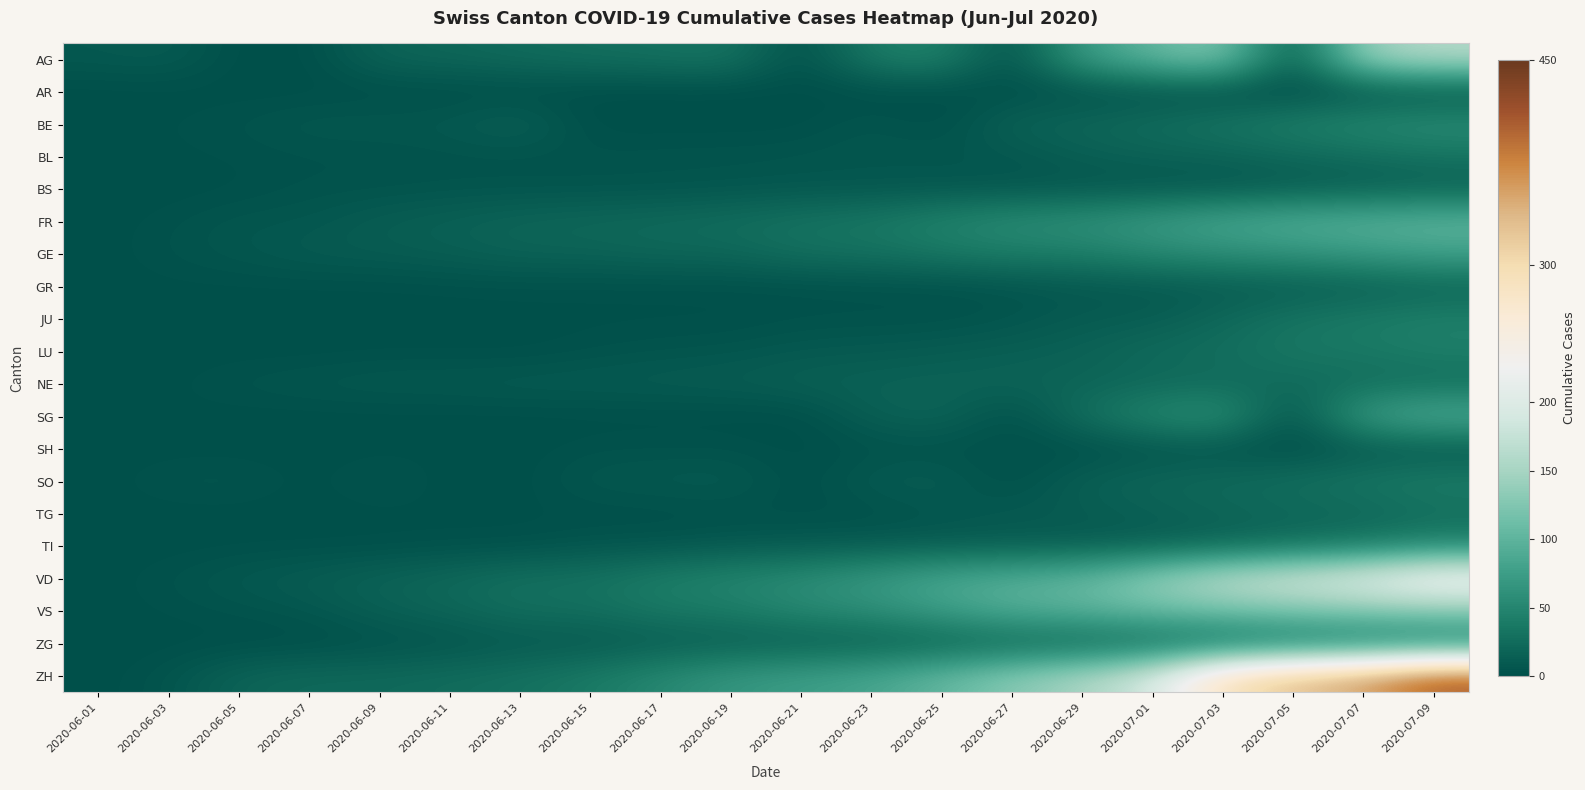

Reading left to right, what are all the values shown in this chart?

AG: 2020-06-01=9	2020-06-03=12	2020-06-05=0	2020-06-07=0	2020-06-09=19	2020-06-11=21	2020-06-13=25	2020-06-15=28	2020-06-17=30	2020-06-19=34	2020-06-21=0	2020-06-23=40	2020-06-25=47	2020-06-27=0	2020-06-29=73	2020-07-01=102	2020-07-03=128	2020-07-05=0	2020-07-07=144	2020-07-09=160
AR: 2020-06-01=0	2020-06-03=0	2020-06-05=0	2020-06-07=0	2020-06-09=0	2020-06-11=0	2020-06-13=0	2020-06-15=0	2020-06-17=0	2020-06-19=0	2020-06-21=0	2020-06-23=0	2020-06-25=1	2020-06-27=1	2020-06-29=2	2020-07-01=3	2020-07-03=0	2020-07-05=0	2020-07-07=4	2020-07-09=5
BE: 2020-06-01=0	2020-06-03=2	2020-06-05=4	2020-06-07=8	2020-06-09=8	2020-06-11=9	2020-06-13=17	2020-06-15=0	2020-06-17=0	2020-06-19=0	2020-06-21=0	2020-06-23=7	2020-06-25=0	2020-06-27=18	2020-06-29=21	2020-07-01=27	2020-07-03=35	2020-07-05=43	2020-07-07=52	2020-07-09=57
BL: 2020-06-01=0	2020-06-03=1	2020-06-05=2	2020-06-07=3	2020-06-09=3	2020-06-11=4	2020-06-13=4	2020-06-15=4	2020-06-17=5	2020-06-19=5	2020-06-21=6	2020-06-23=7	2020-06-25=7	2020-06-27=7	2020-06-29=14	2020-07-01=17	2020-07-03=18	2020-07-05=23	2020-07-07=27	2020-07-09=32
BS: 2020-06-01=0	2020-06-03=0	2020-06-05=1	2020-06-07=4	2020-06-09=4	2020-06-11=5	2020-06-13=5	2020-06-15=5	2020-06-17=5	2020-06-19=6	2020-06-21=7	2020-06-23=7	2020-06-25=7	2020-06-27=7	2020-06-29=7	2020-07-01=7	2020-07-03=7	2020-07-05=10	2020-07-07=12	2020-07-09=15
FR: 2020-06-01=0	2020-06-03=3	2020-06-05=7	2020-06-07=7	2020-06-09=13	2020-06-11=16	2020-06-13=20	2020-06-15=22	2020-06-17=24	2020-06-19=27	2020-06-21=32	2020-06-23=36	2020-06-25=47	2020-06-27=56	2020-06-29=61	2020-07-01=72	2020-07-03=84	2020-07-05=92	2020-07-07=96	2020-07-09=100
GE: 2020-06-01=0	2020-06-03=4	2020-06-05=7	2020-06-07=11	2020-06-09=12	2020-06-11=14	2020-06-13=18	2020-06-15=18	2020-06-17=21	2020-06-19=21	2020-06-21=29	2020-06-23=30	2020-06-25=36	2020-06-27=41	2020-06-29=42	2020-07-01=52	2020-07-03=58	2020-07-05=63	2020-07-07=71	2020-07-09=79
GR: 2020-06-01=0	2020-06-03=1	2020-06-05=1	2020-06-07=1	2020-06-09=1	2020-06-11=2	2020-06-13=2	2020-06-15=2	2020-06-17=2	2020-06-19=2	2020-06-21=2	2020-06-23=3	2020-06-25=3	2020-06-27=5	2020-06-29=8	2020-07-01=9	2020-07-03=11	2020-07-05=12	2020-07-07=14	2020-07-09=18
JU: 2020-06-01=0	2020-06-03=0	2020-06-05=0	2020-06-07=0	2020-06-09=0	2020-06-11=0	2020-06-13=1	2020-06-15=1	2020-06-17=1	2020-06-19=1	2020-06-21=3	2020-06-23=3	2020-06-25=3	2020-06-27=6	2020-06-29=11	2020-07-01=12	2020-07-03=22	2020-07-05=33	2020-07-07=39	2020-07-09=44
LU: 2020-06-01=0	2020-06-03=0	2020-06-05=0	2020-06-07=0	2020-06-09=1	2020-06-11=1	2020-06-13=0	2020-06-15=3	2020-06-17=5	2020-06-19=6	2020-06-21=9	2020-06-23=10	2020-06-25=12	2020-06-27=14	2020-06-29=17	2020-07-01=25	2020-07-03=28	2020-07-05=36	2020-07-07=37	2020-07-09=43
NE: 2020-06-01=0	2020-06-03=1	2020-06-05=5	2020-06-07=7	2020-06-09=9	2020-06-11=9	2020-06-13=11	2020-06-15=11	2020-06-17=12	2020-06-19=13	2020-06-21=16	2020-06-23=17	2020-06-25=18	2020-06-27=19	2020-06-29=19	2020-07-01=22	2020-07-03=24	2020-07-05=25	2020-07-07=26	2020-07-09=26
SG: 2020-06-01=0	2020-06-03=1	2020-06-05=0	2020-06-07=0	2020-06-09=0	2020-06-11=0	2020-06-13=0	2020-06-15=0	2020-06-17=0	2020-06-19=0	2020-06-21=0	2020-06-23=15	2020-06-25=20	2020-06-27=0	2020-06-29=29	2020-07-01=51	2020-07-03=62	2020-07-05=0	2020-07-07=75	2020-07-09=92
SH: 2020-06-01=0	2020-06-03=0	2020-06-05=0	2020-06-07=0	2020-06-09=1	2020-06-11=1	2020-06-13=0	2020-06-15=3	2020-06-17=3	2020-06-19=3	2020-06-21=0	2020-06-23=3	2020-06-25=3	2020-06-27=3	2020-06-29=0	2020-07-01=5	2020-07-03=5	2020-07-05=0	2020-07-07=8	2020-07-09=8
SO: 2020-06-01=0	2020-06-03=5	2020-06-05=6	2020-06-07=0	2020-06-09=6	2020-06-11=0	2020-06-13=0	2020-06-15=8	2020-06-17=9	2020-06-19=11	2020-06-21=0	2020-06-23=11	2020-06-25=13	2020-06-27=0	2020-06-29=16	2020-07-01=21	2020-07-03=24	2020-07-05=28	2020-07-07=35	2020-07-09=41
TG: 2020-06-01=0	2020-06-03=0	2020-06-05=0	2020-06-07=0	2020-06-09=1	2020-06-11=1	2020-06-13=1	2020-06-15=1	2020-06-17=1	2020-06-19=2	2020-06-21=2	2020-06-23=2	2020-06-25=6	2020-06-27=10	2020-06-29=11	2020-07-01=15	2020-07-03=19	2020-07-05=21	2020-07-07=21	2020-07-09=27
TI: 2020-06-01=0	2020-06-03=0	2020-06-05=1	2020-06-07=1	2020-06-09=1	2020-06-11=2	2020-06-13=2	2020-06-15=6	2020-06-17=6	2020-06-19=9	2020-06-21=10	2020-06-23=11	2020-06-25=12	2020-06-27=12	2020-06-29=12	2020-07-01=14	2020-07-03=19	2020-07-05=27	2020-07-07=36	2020-07-09=48
VD: 2020-06-01=0	2020-06-03=4	2020-06-05=9	2020-06-07=13	2020-06-09=18	2020-06-11=23	2020-06-13=30	2020-06-15=31	2020-06-17=42	2020-06-19=49	2020-06-21=57	2020-06-23=70	2020-06-25=85	2020-06-27=94	2020-06-29=104	2020-07-01=136	2020-07-03=169	2020-07-05=186	2020-07-07=205	2020-07-09=236
VS: 2020-06-01=0	2020-06-03=2	2020-06-05=4	2020-06-07=7	2020-06-09=15	2020-06-11=20	2020-06-13=28	2020-06-15=28	2020-06-17=37	2020-06-19=40	2020-06-21=52	2020-06-23=58	2020-06-25=75	2020-06-27=92	2020-06-29=97	2020-07-01=109	2020-07-03=115	2020-07-05=122	2020-07-07=127	2020-07-09=130
ZG: 2020-06-01=0	2020-06-03=0	2020-06-05=0	2020-06-07=0	2020-06-09=3	2020-06-11=5	2020-06-13=9	2020-06-15=9	2020-06-17=12	2020-06-19=13	2020-06-21=13	2020-06-23=14	2020-06-25=16	2020-06-27=19	2020-06-29=19	2020-07-01=23	2020-07-03=27	2020-07-05=33	2020-07-07=36	2020-07-09=39
ZH: 2020-06-01=0	2020-06-03=5	2020-06-05=19	2020-06-07=23	2020-06-09=23	2020-06-11=26	2020-06-13=30	2020-06-15=38	2020-06-17=52	2020-06-19=67	2020-06-21=75	2020-06-23=83	2020-06-25=103	2020-06-27=129	2020-06-29=152	2020-07-01=189	2020-07-03=293	2020-07-05=329	2020-07-07=356	2020-07-09=405